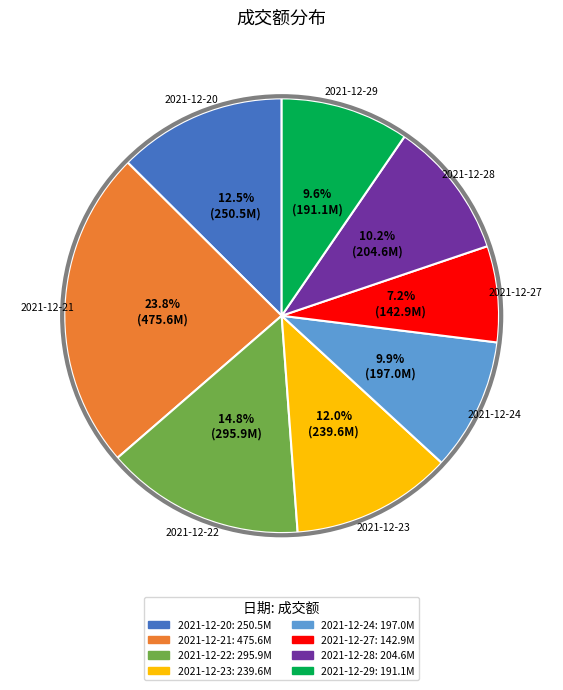

What is the total percentage of 2021-12-23 and 2021-12-20?

24.5%